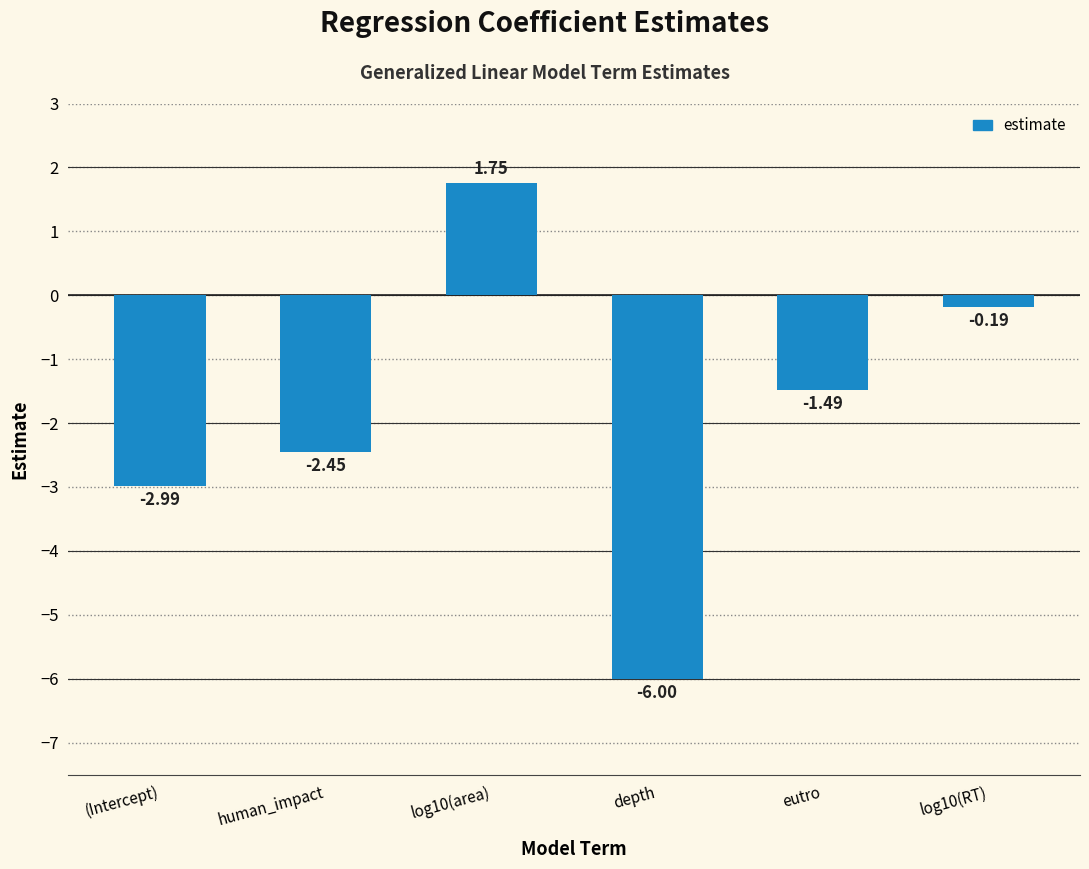

Where is the data nearest to the value -2?

human_impact